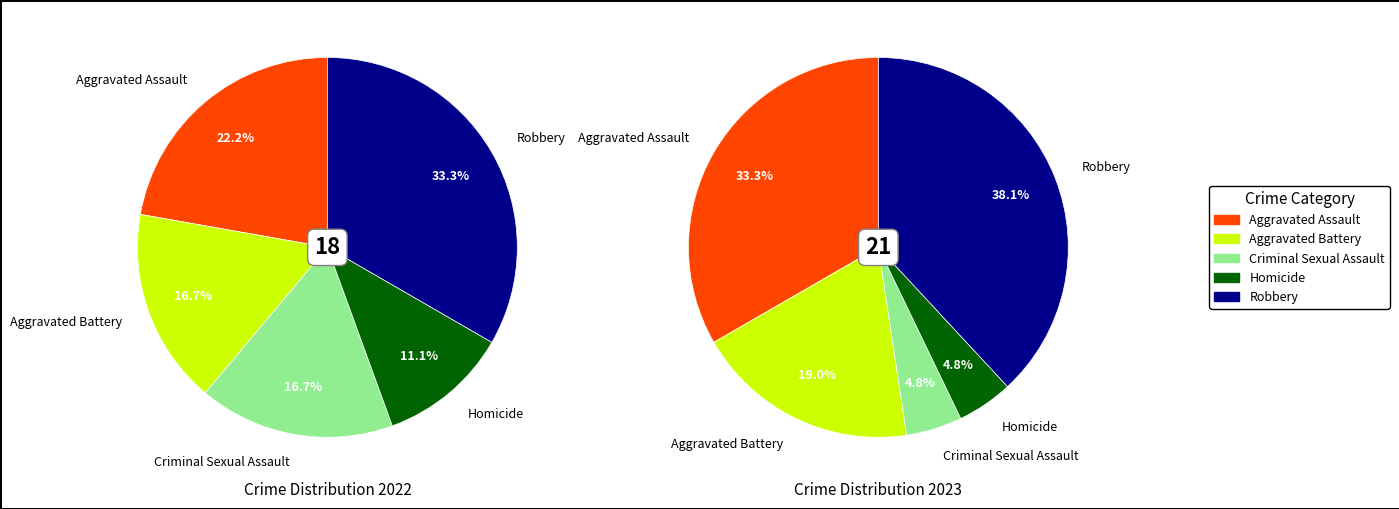

Is 3 the majority of the pie?

No